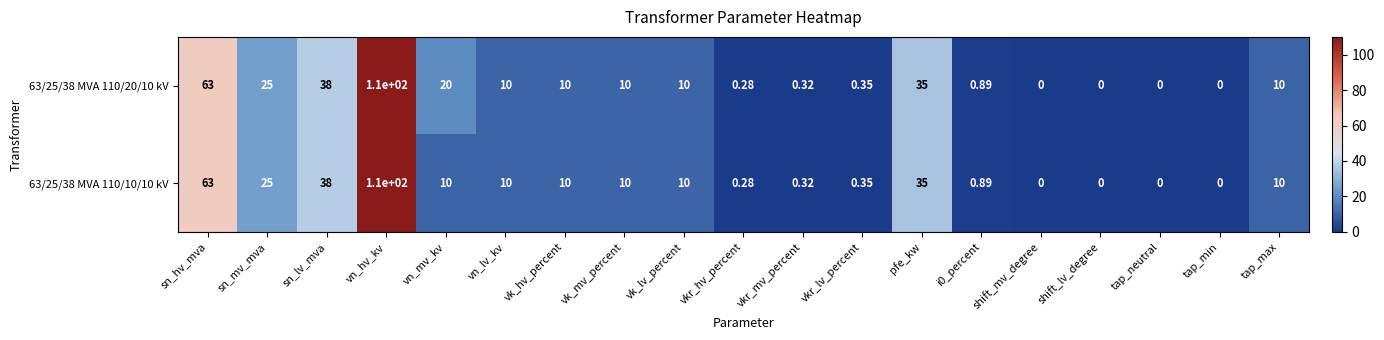

Which category has the highest value in the 63/25/38 MVA 110/10/10 kV series?

vn_hv_kv